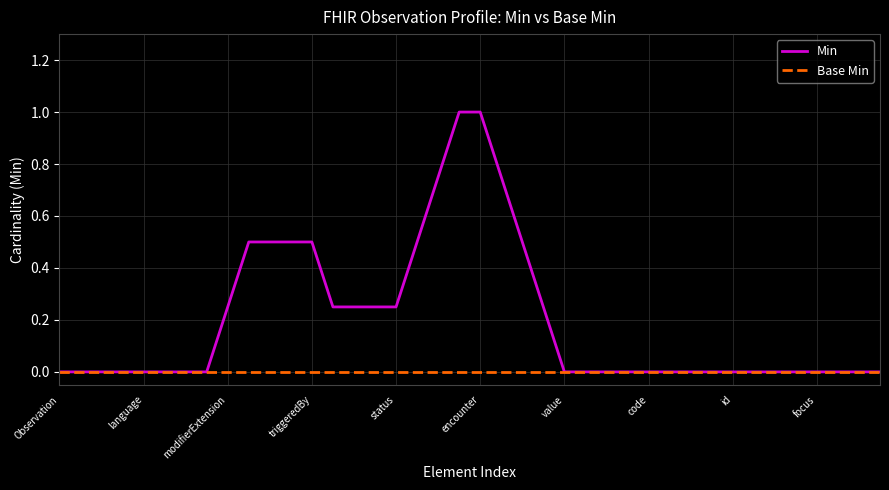

What is the greatest value displayed?

1.0